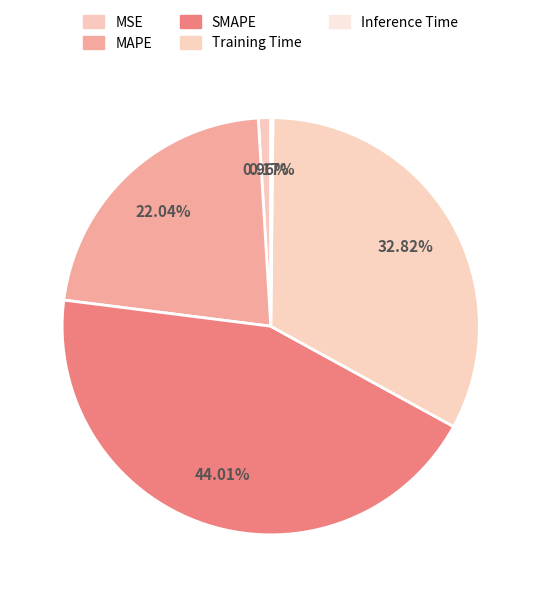

The MAPE slice represents 32% of the pie. True or false?

False